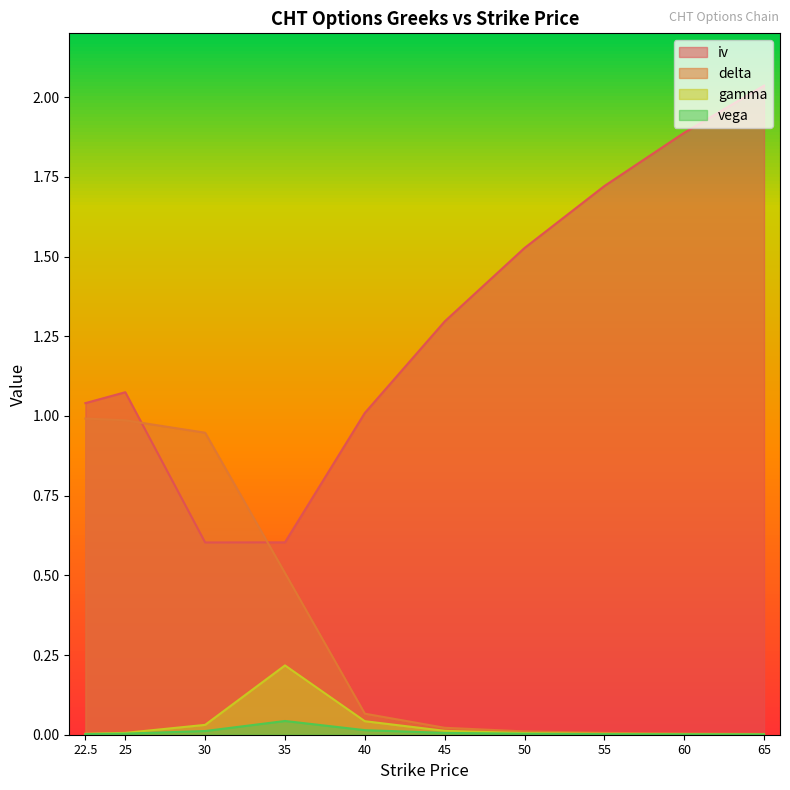

Reading left to right, list all the values displayed in this chart.

iv: 22.5=1.0	25.0=1.1	30.0=0.6	35.0=0.6	40.0=1.0	45.0=1.3	50.0=1.5	55.0=1.7	60.0=1.9	65.0=2.0
delta: 22.5=1.0	25.0=1.0	30.0=0.9	35.0=0.5	40.0=0.1	45.0=0.0	50.0=0.0	55.0=0.0	60.0=0.0	65.0=0.0
gamma: 22.5=0.0	25.0=0.0	30.0=0.0	35.0=0.2	40.0=0.0	45.0=0.0	50.0=0.0	55.0=0.0	60.0=0.0	65.0=0.0
vega: 22.5=0.0	25.0=0.0	30.0=0.0	35.0=0.0	40.0=0.0	45.0=0.0	50.0=0.0	55.0=0.0	60.0=0.0	65.0=0.0